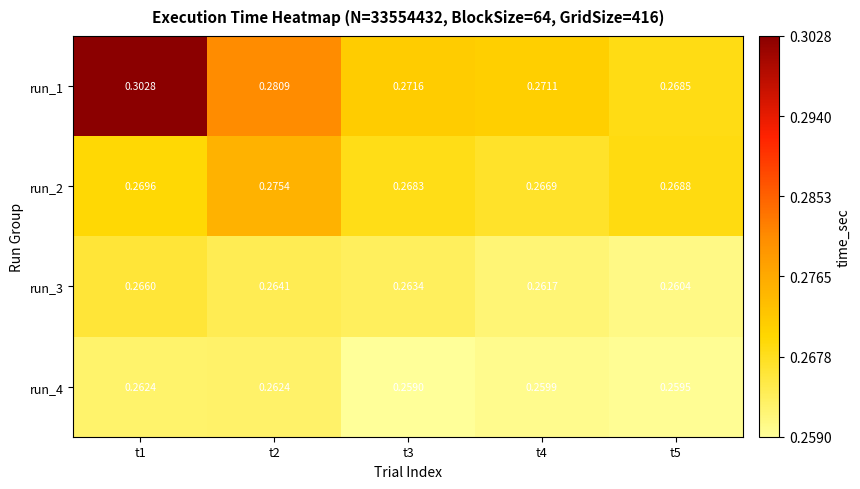

Is the value of run_4 at t1 greater than the value of run_2 at t2?

No